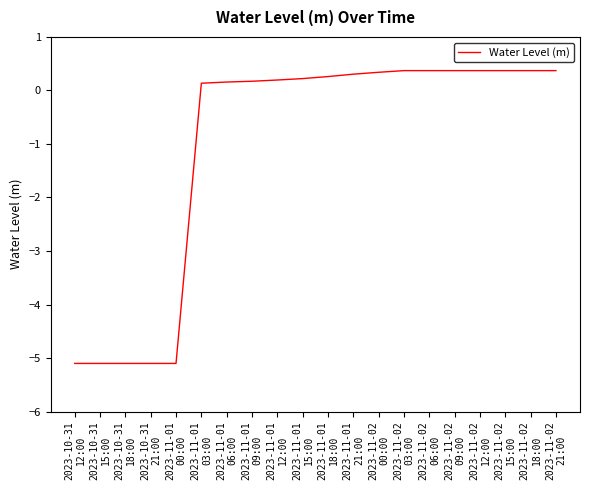

Read the value at 2023-11-02
15:00.

0.4